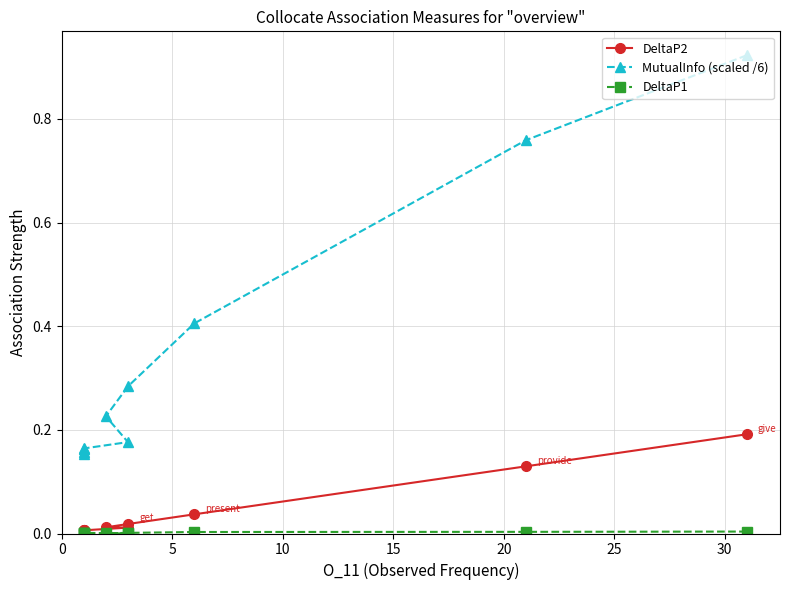

How many lines are shown in the chart?

3